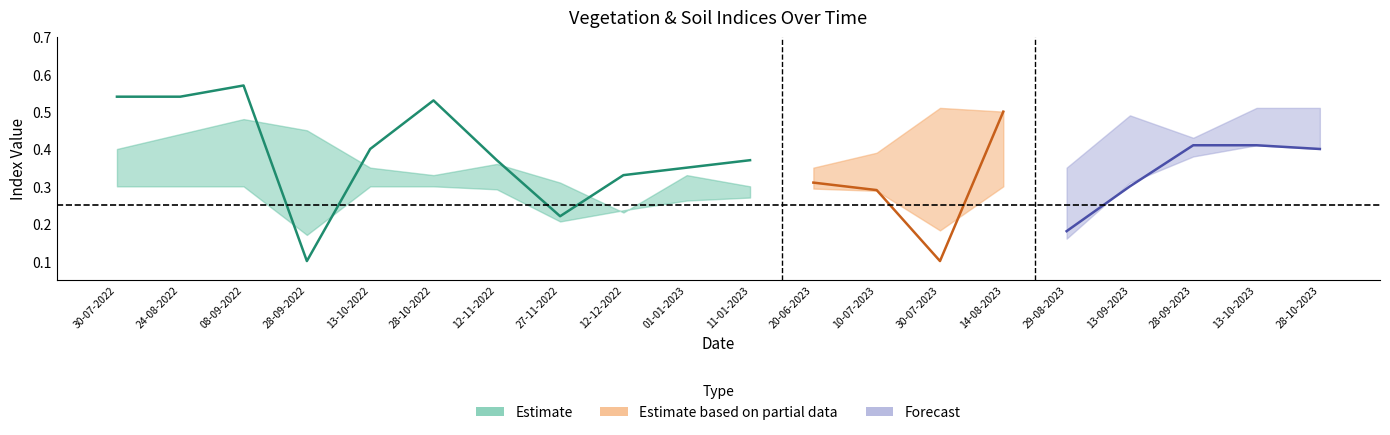

What is the difference between the maximum and minimum values in the ndvi series?

0.5